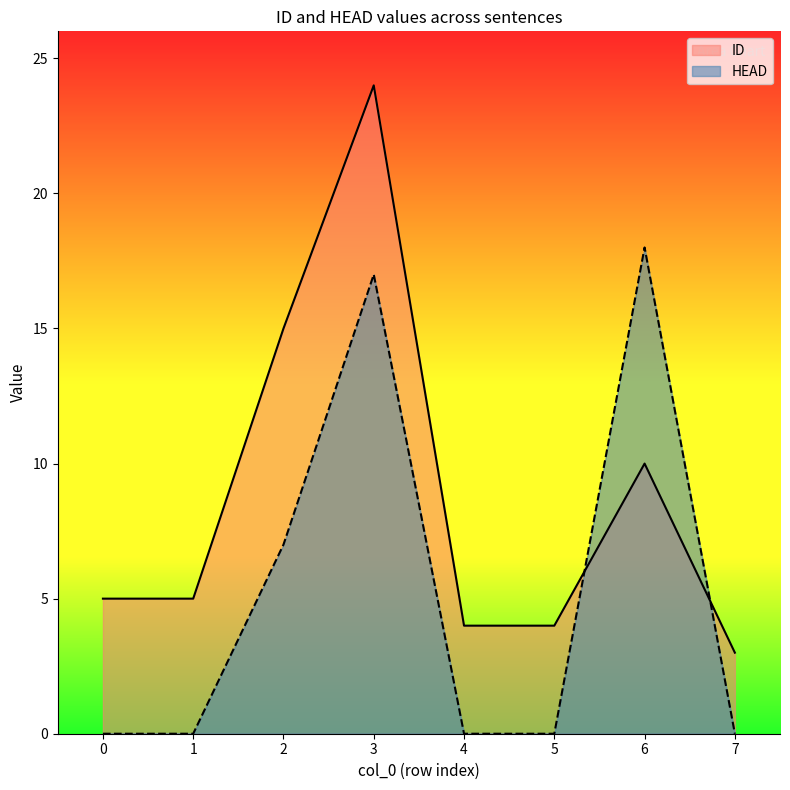

What is the average value of the ID series?

9